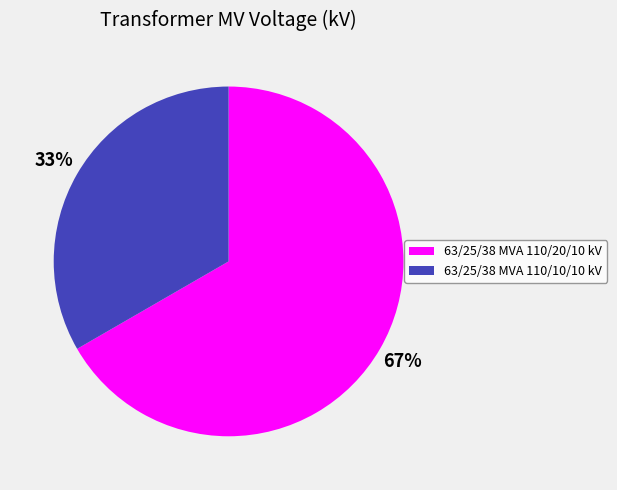

To the nearest percent, what percentage of the pie is 63/25/38 MVA 110/20/10 kV?

67%